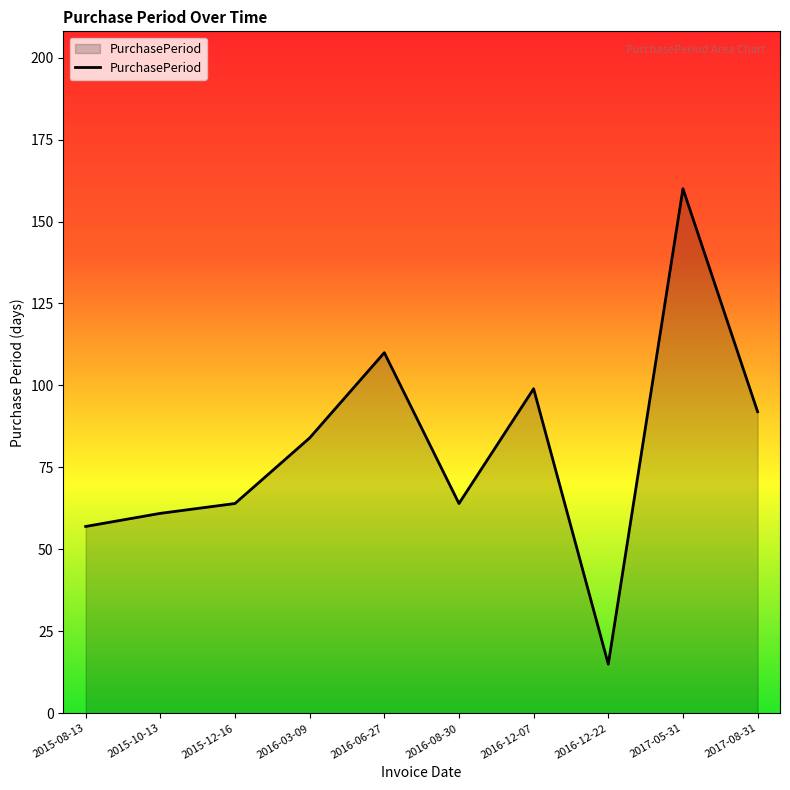

Where is the data nearest to the value 87?

2016-03-09